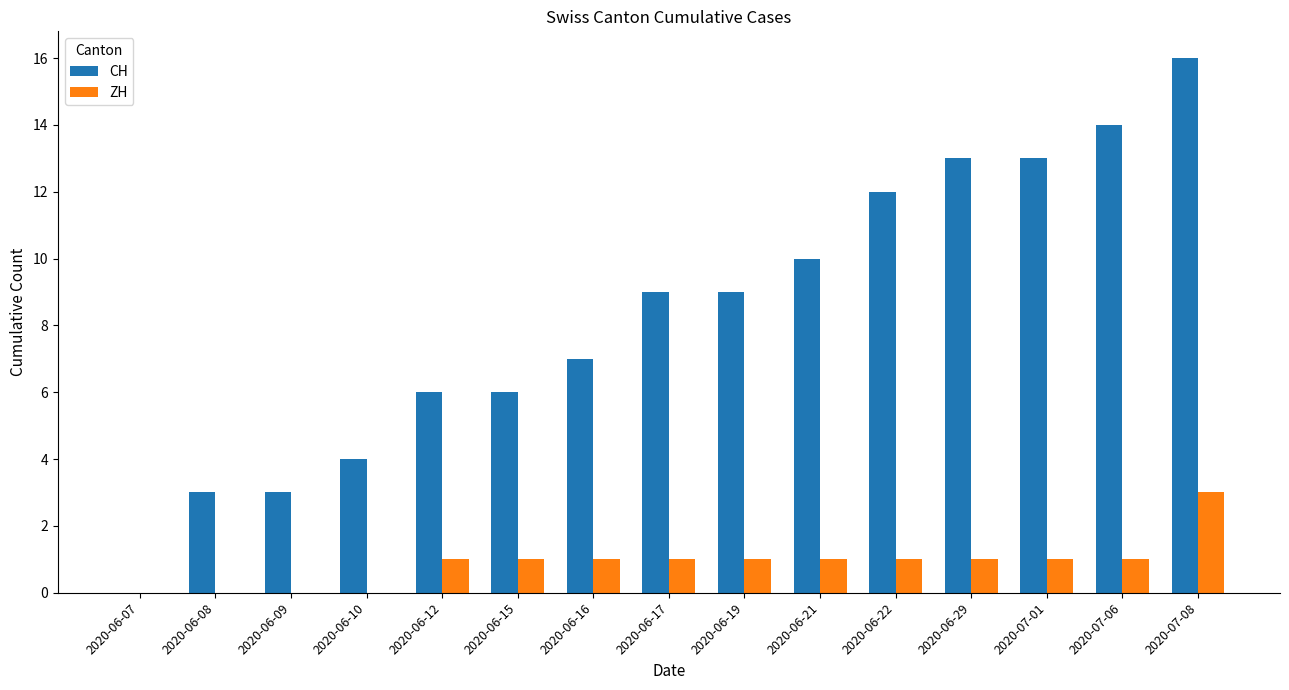

What is the greatest value displayed?

16